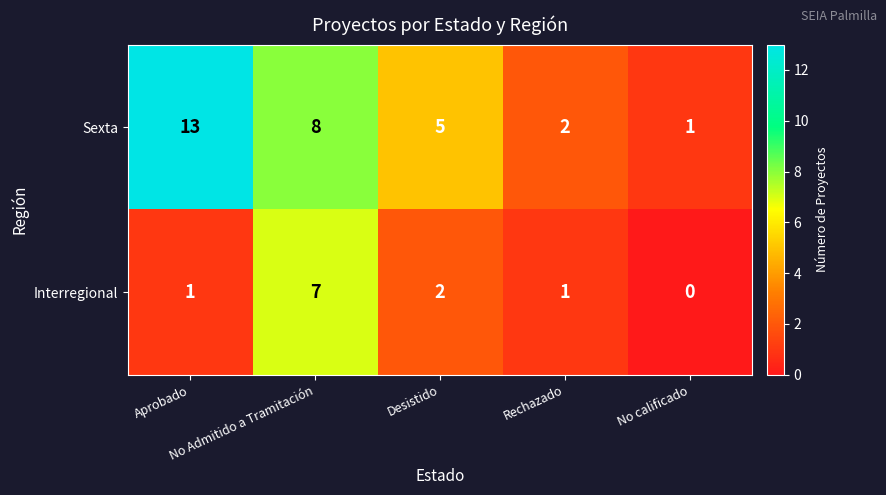

What is the greatest value displayed?

13